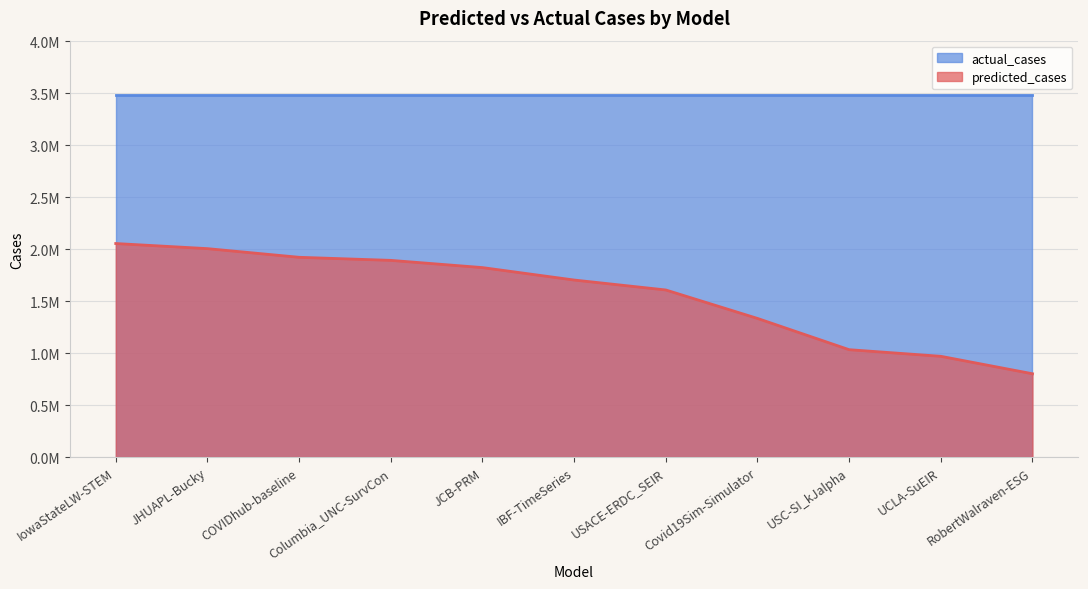

What is the label of the 2nd point from the right?

UCLA-SuEIR